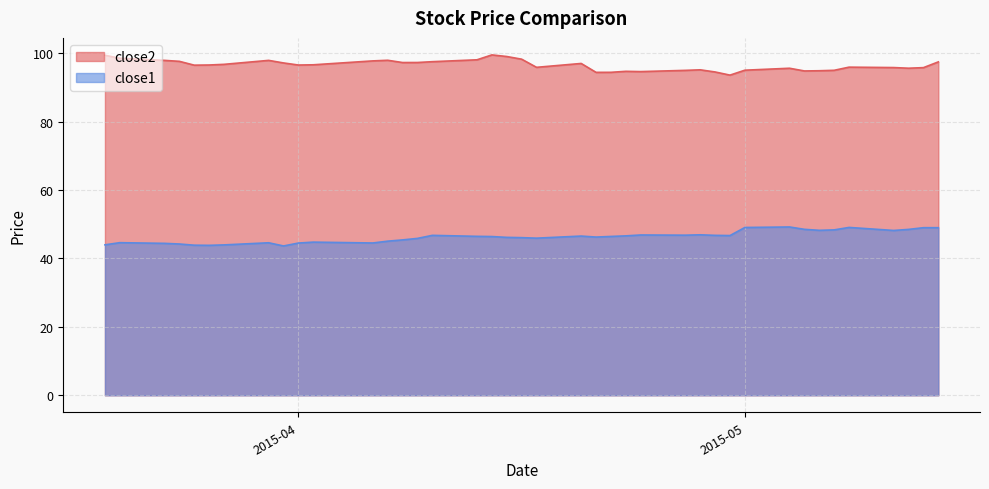

Which series has the largest total across all categories?

close2